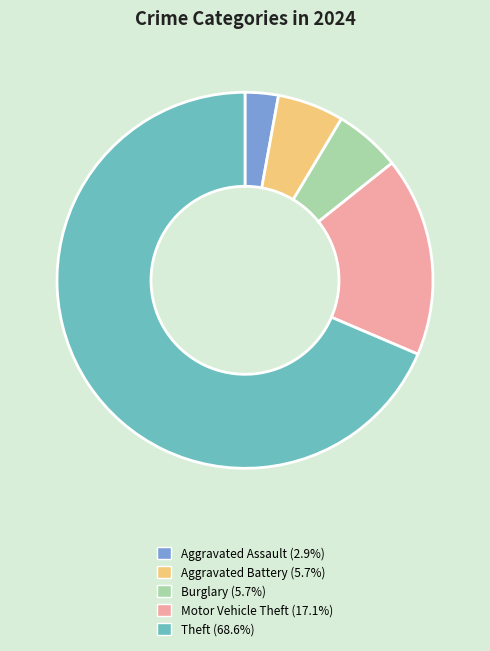

Is there a majority slice in this chart?

Yes